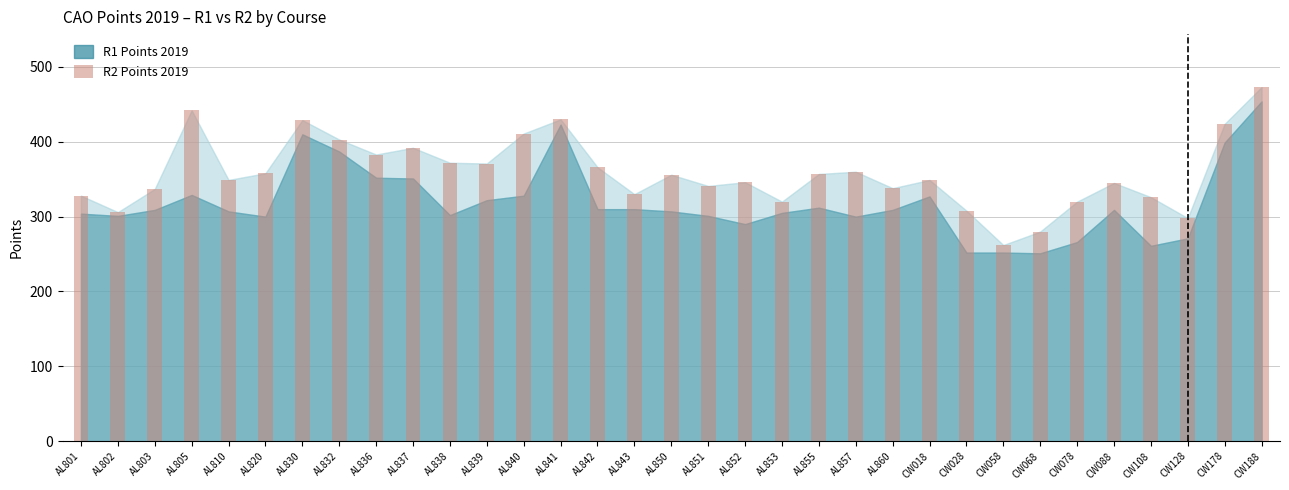

What is the difference between the maximum and minimum values?

211